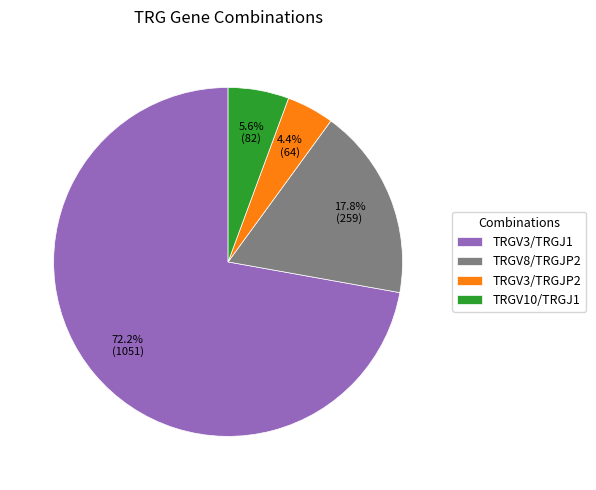

What is the total percentage of TRGV8/TRGJP2 and TRGV10/TRGJ1?

23.4%